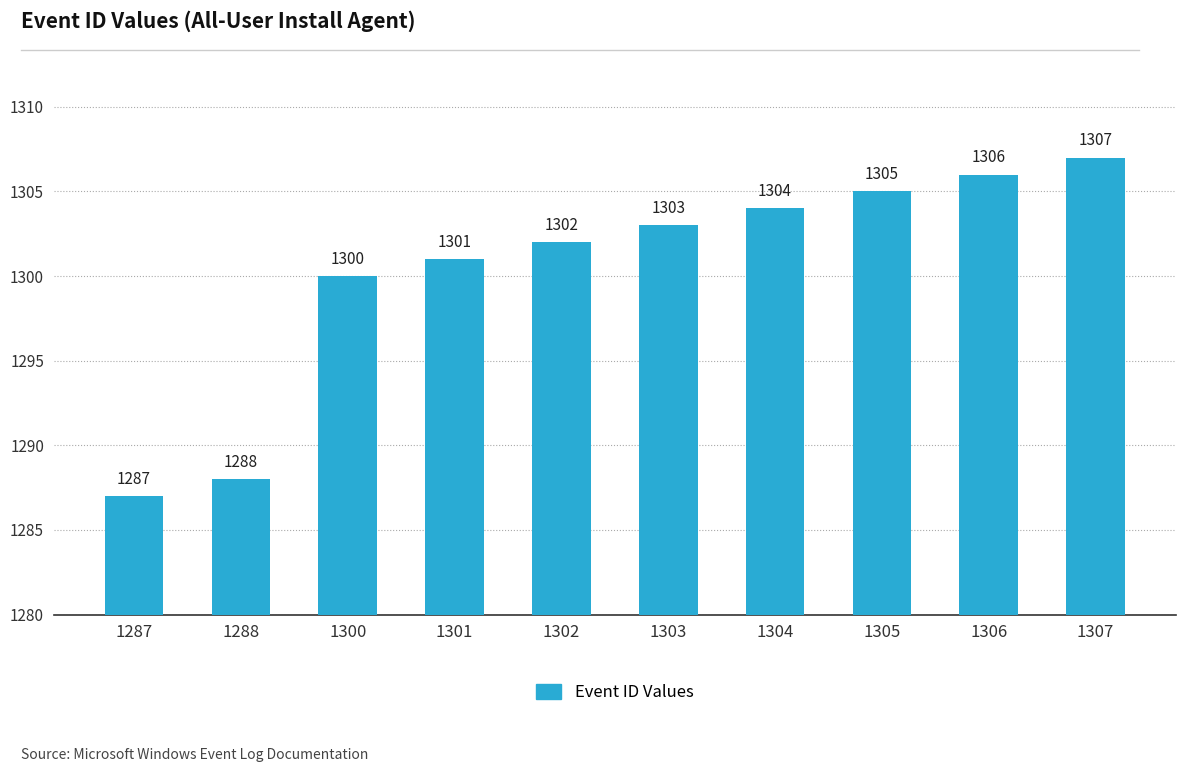

At which label is the value closest to 1297?

1300